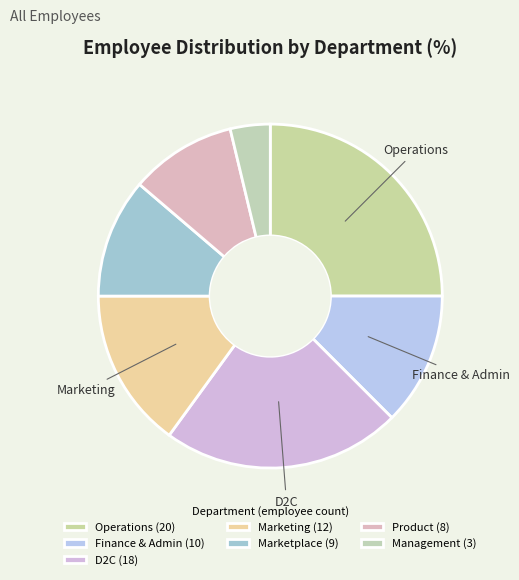

Which category has the smallest portion of the pie?

Management